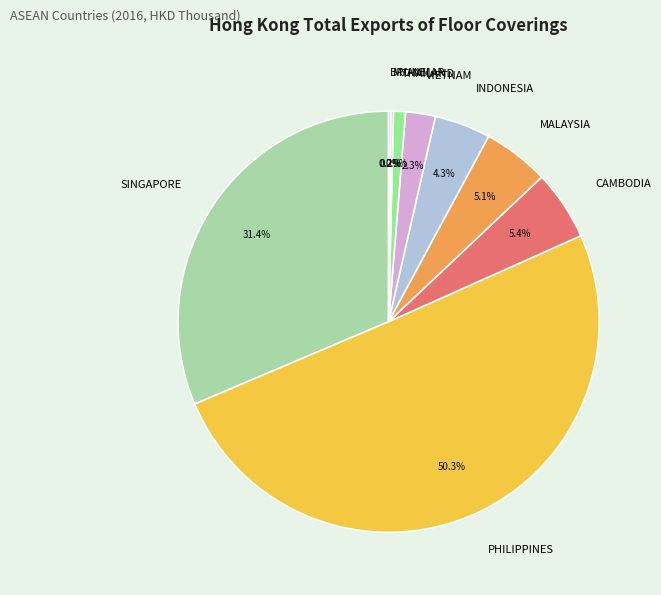

Which category has the biggest portion of the pie?

PHILIPPINES